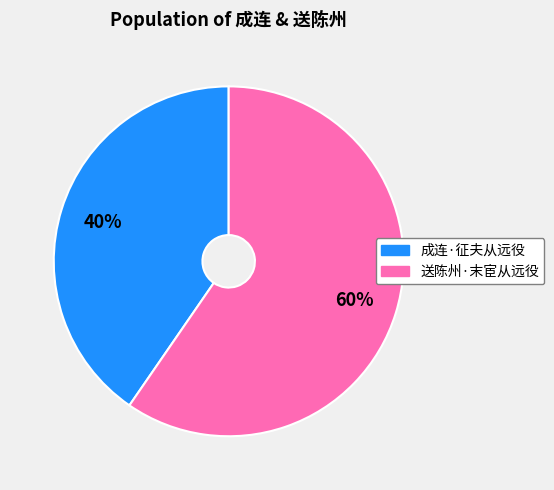

Which slice is the largest?

送陈州·末宦从远役